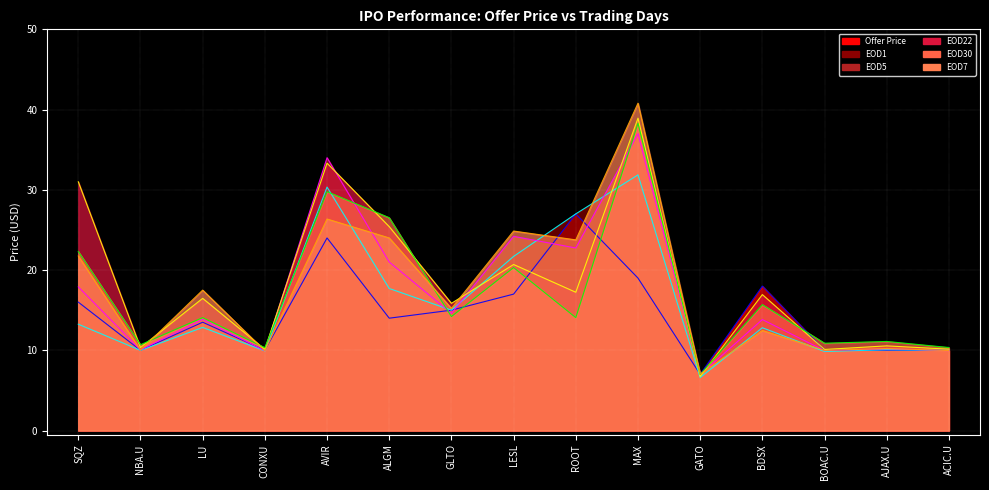

Where is EOD22 nearest to the value 22?

LESL